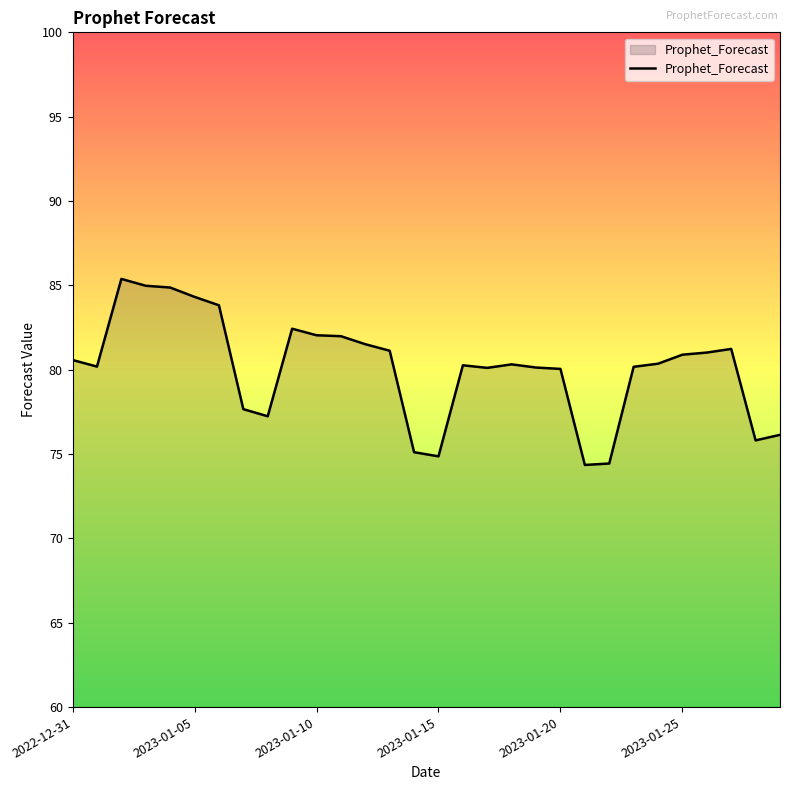

What is the difference between the maximum and minimum values?

11.0